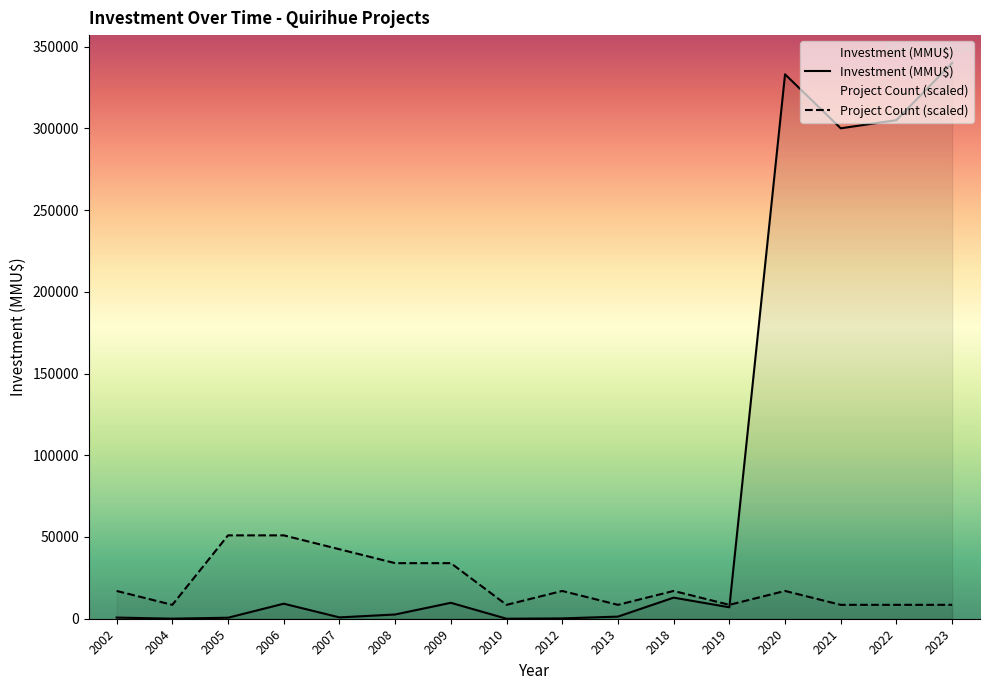

List the labels in order of Project Count (scaled) value, smallest first.

2004, 2010, 2013, 2019, 2021, 2022, 2023, 2002, 2012, 2018, 2020, 2008, 2009, 2007, 2005, 2006